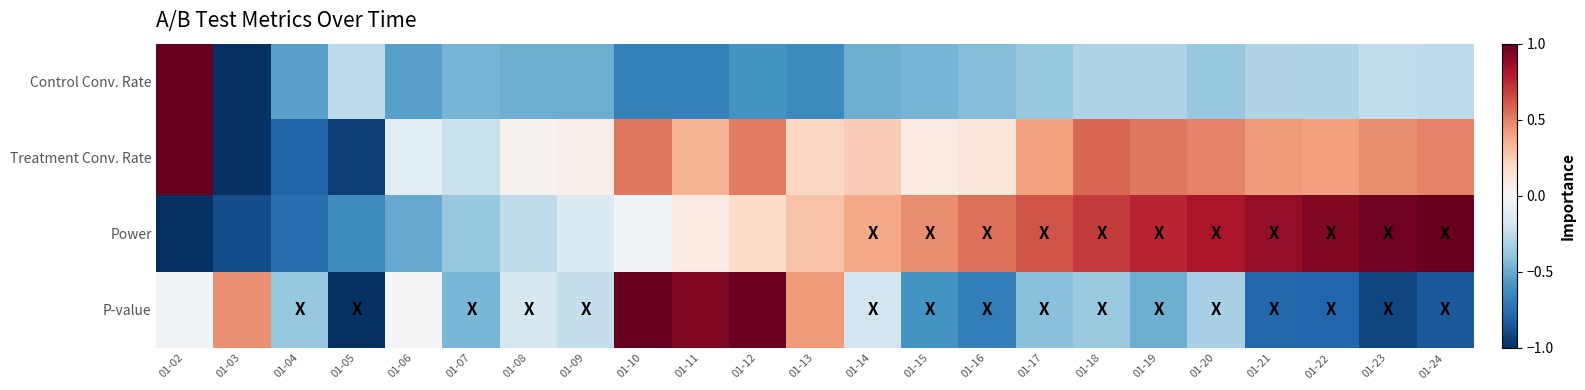

What is the difference between the highest and lowest values at 01-03?

1.5